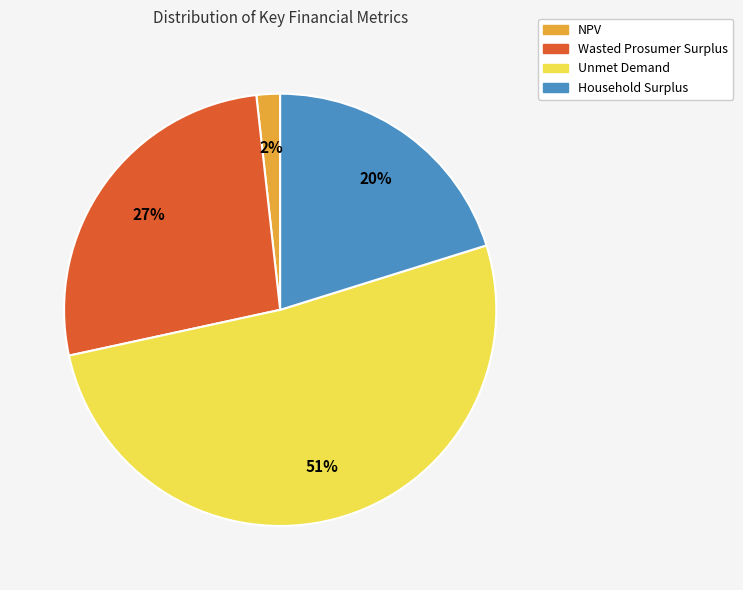

Count the number of slices in the pie.

4